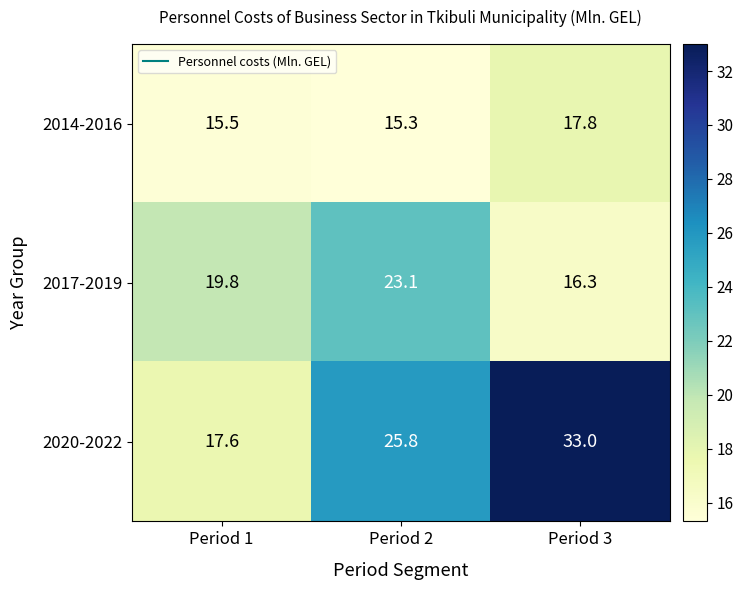

At how many categories does at least one series exceed 20?

2